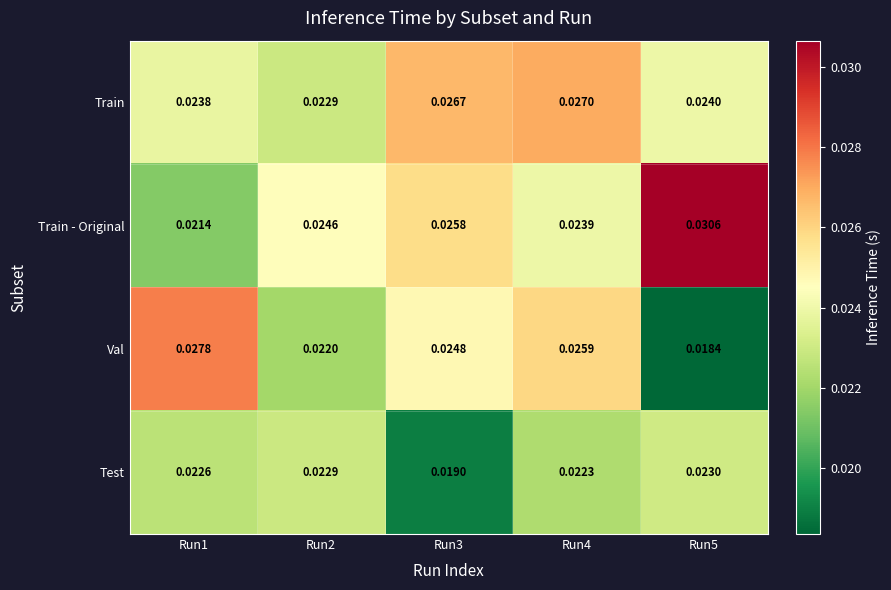

Is the value of Test at Run5 greater than the value of Train at Run1?

No